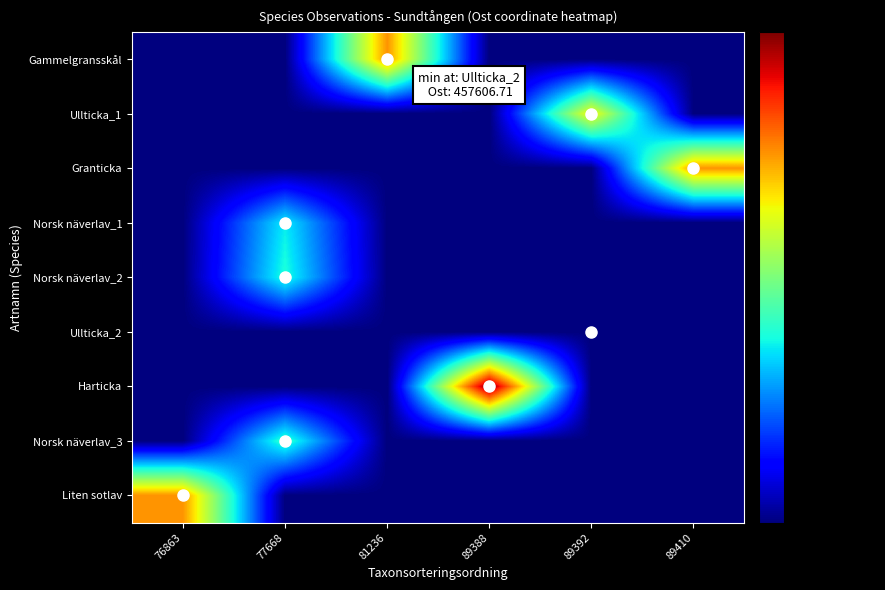

What is the total value across all series at 89392?

4118670.4